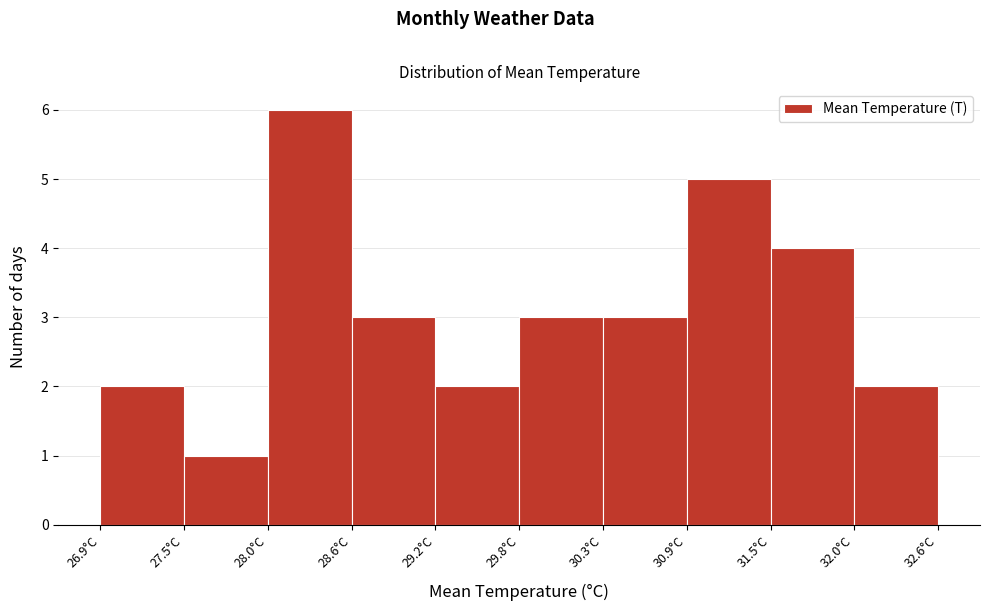

Over which range of the x-axis is the bar tallest?

28.04 to 28.61